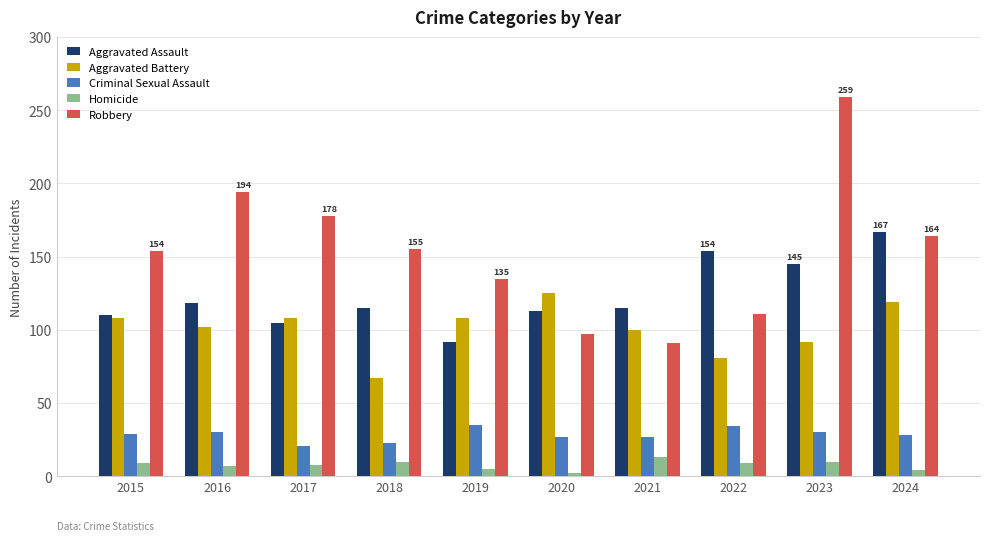

Is the value of Homicide at 2019 greater than the value of Aggravated Battery at 2023?

No